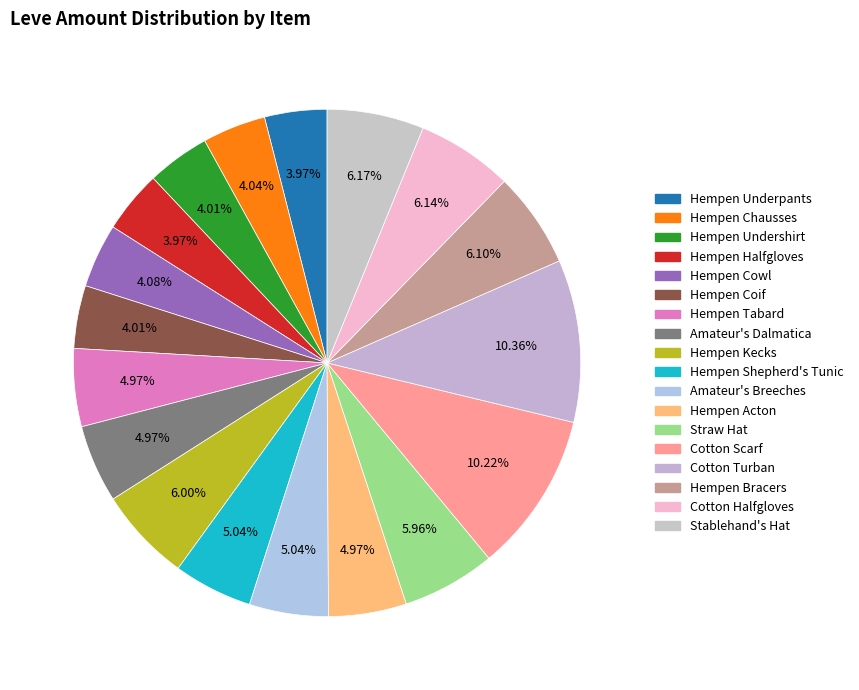

How many slices are in this pie chart?

18